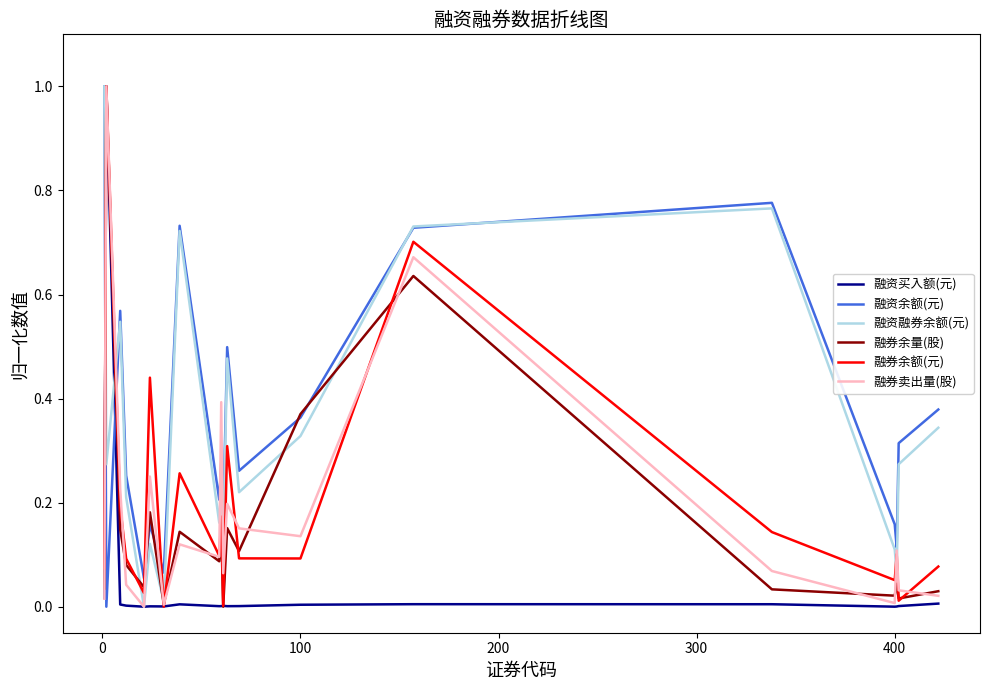

What are all the series names shown in the legend?

融资买入额(元), 融资余额(元), 融资融券余额(元), 融券余量(股), 融券余额(元), 融券卖出量(股)